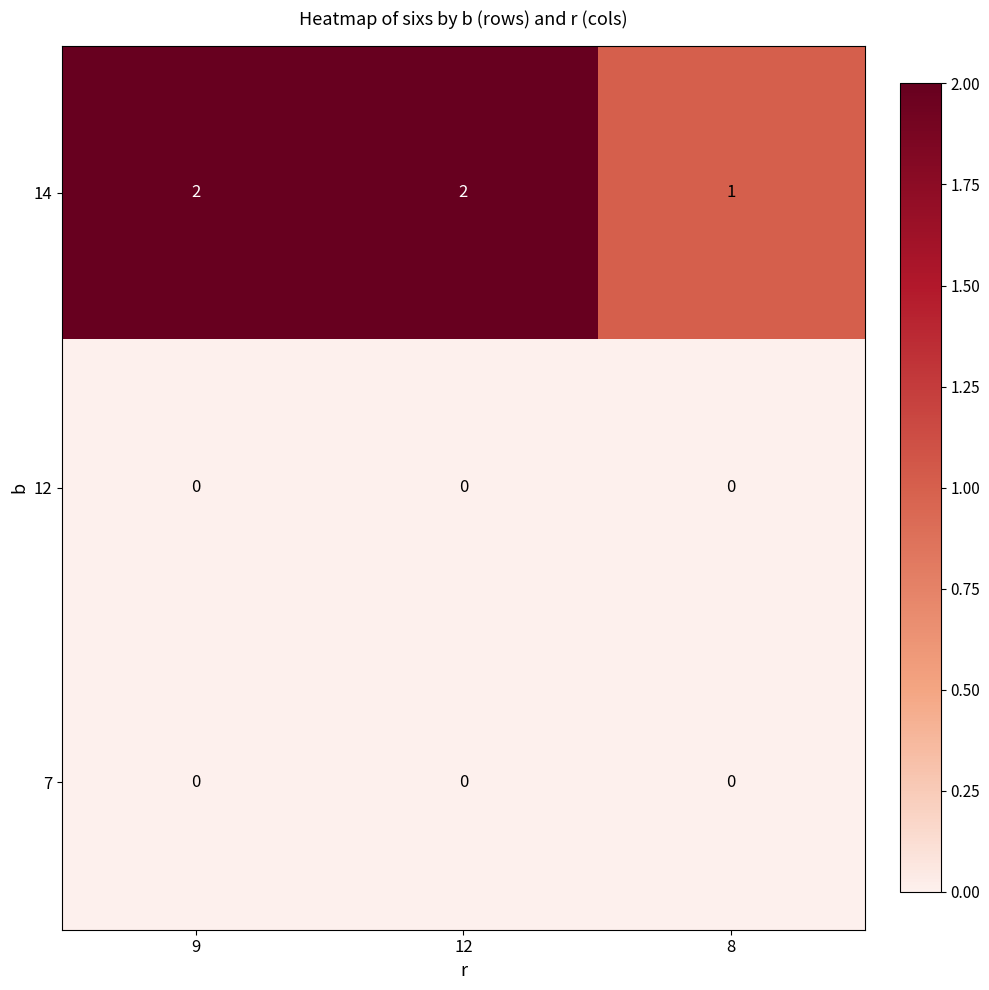

At which label is 14 closest to 1?

8